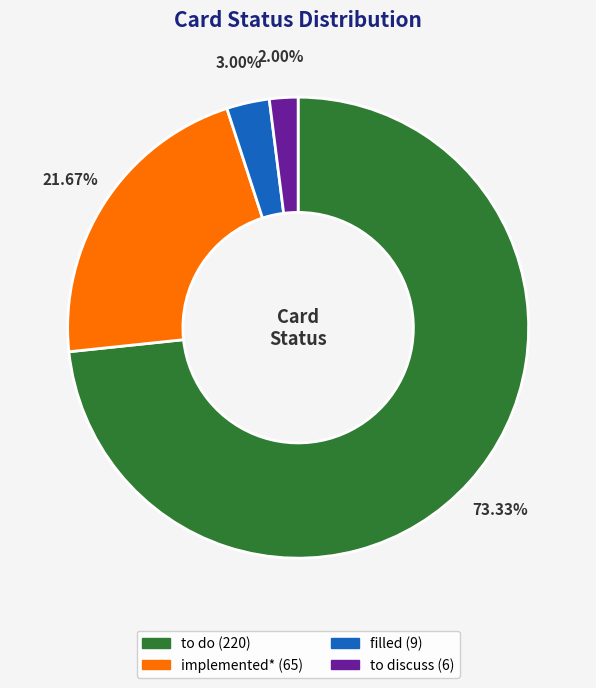

Count the number of slices in the pie.

4